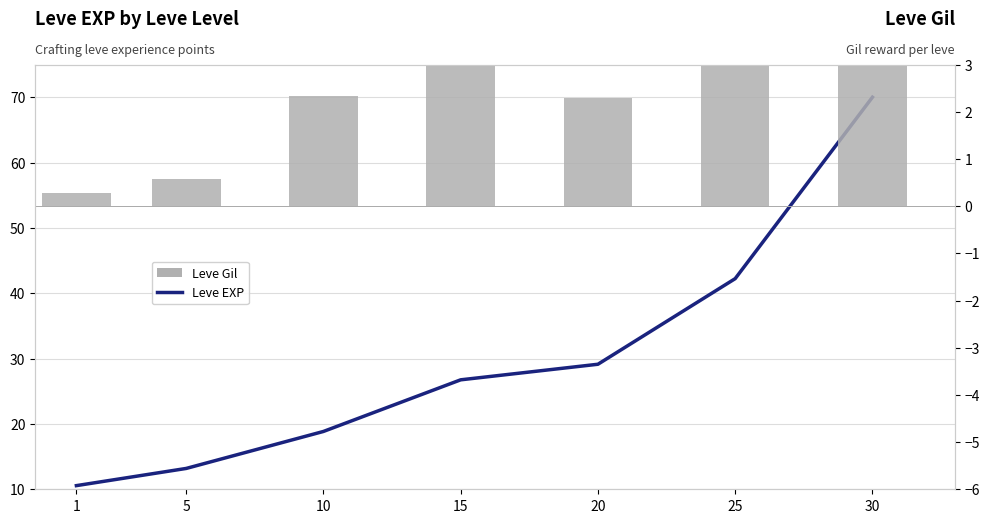

The Leve EXP series shows 7.9 at 10. True or false?

False